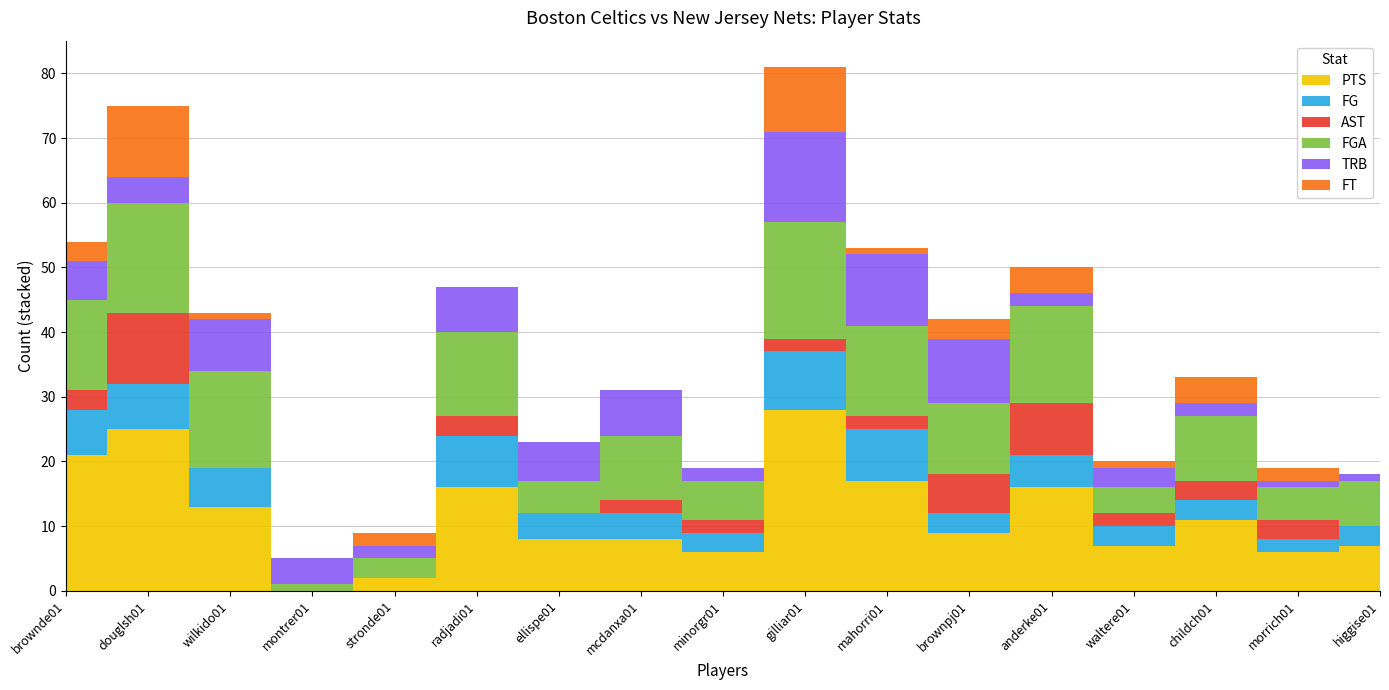

True or false: PTS and FG cross at least once.

False